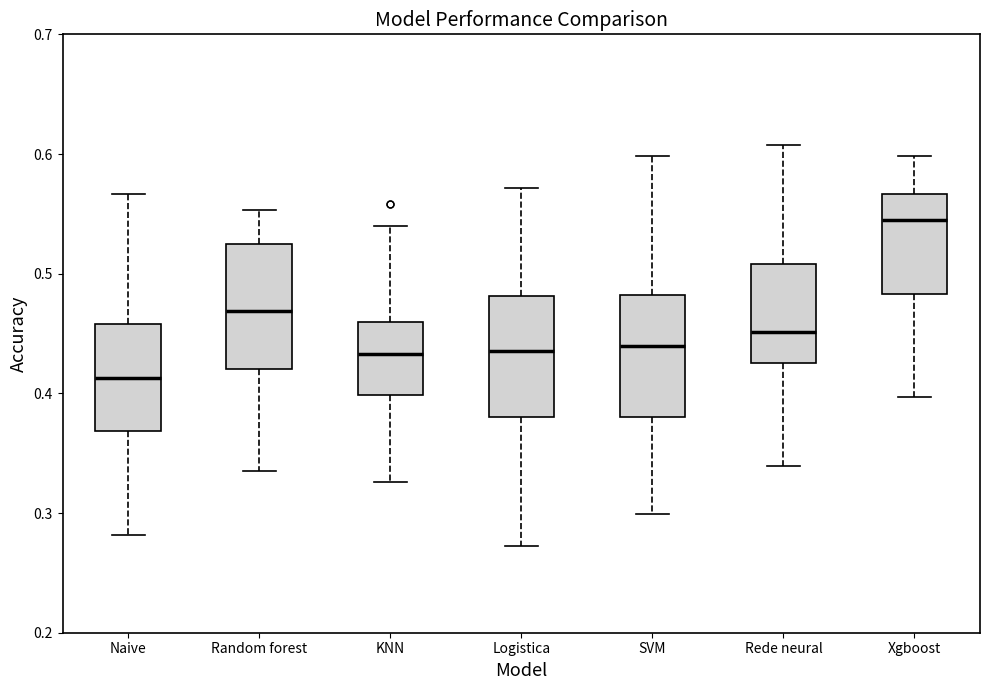

Reading left to right, read every box against the y-axis: the position of its median line, the range the box covers, and the ends of its whiskers. The values are not printed on the chart, so give them approximately, as read against the axis.

Naive: median 0.41, box 0.37 to 0.46, whiskers 0.28 to 0.57
Random forest: median 0.47, box 0.42 to 0.52, whiskers 0.33 to 0.55
KNN: median 0.43, box 0.40 to 0.46, whiskers 0.33 to 0.54
Logistica: median 0.44, box 0.38 to 0.48, whiskers 0.27 to 0.57
SVM: median 0.44, box 0.38 to 0.48, whiskers 0.30 to 0.60
Rede neural: median 0.45, box 0.43 to 0.51, whiskers 0.34 to 0.61
Xgboost: median 0.54, box 0.48 to 0.57, whiskers 0.40 to 0.60